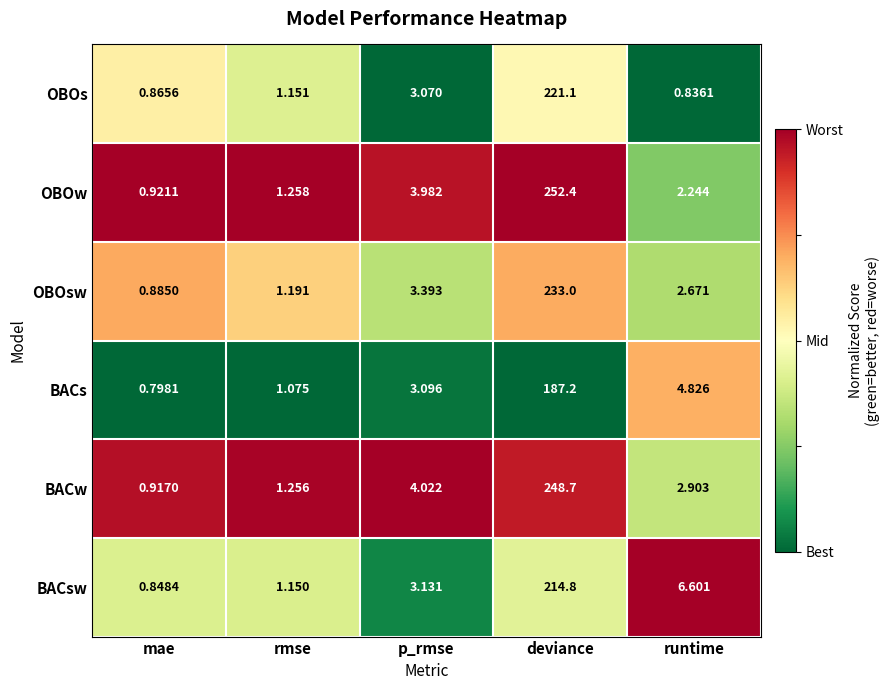

Rank the series by their maximum value, from highest to lowest.

OBOw, BACw, OBOsw, OBOs, BACsw, BACs